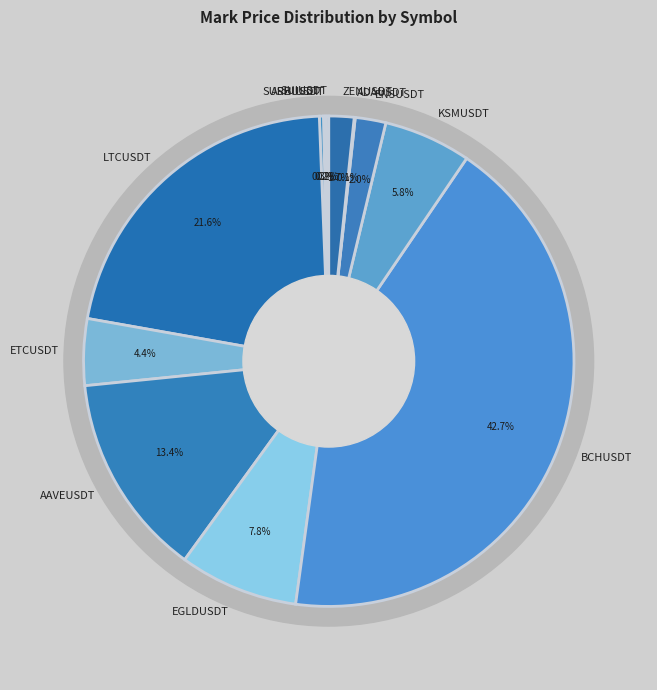

Does BCHUSDT represent more than half of the total?

No